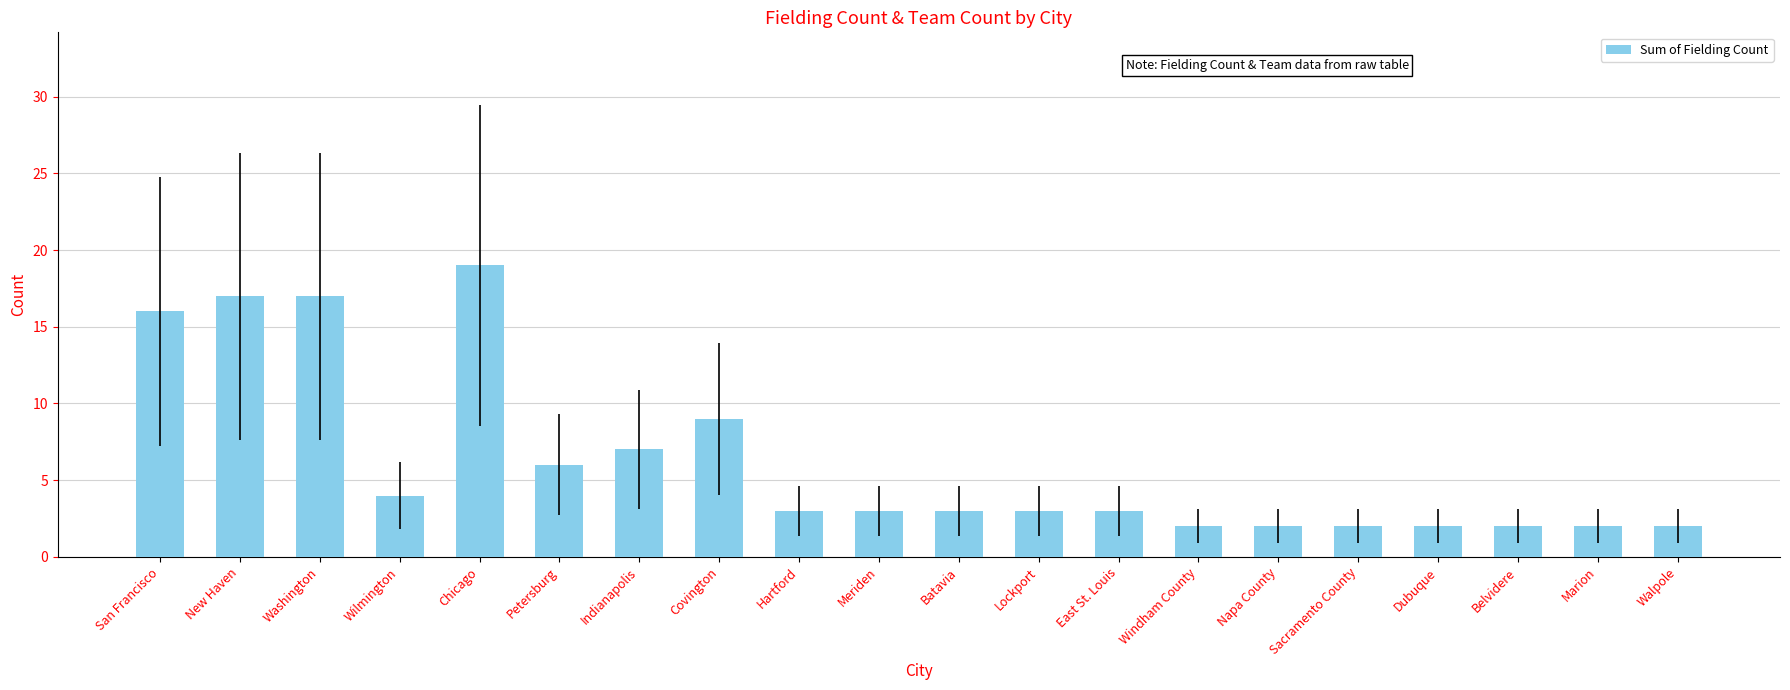

What position from the right is Washington?

18